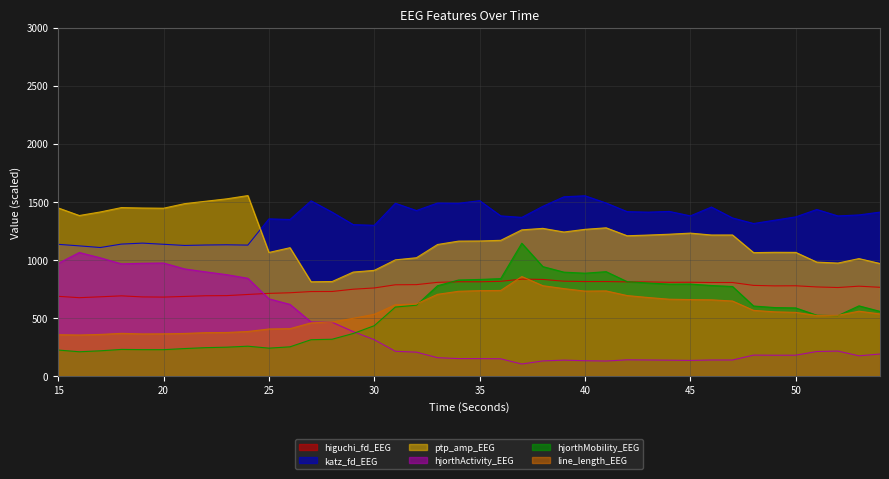

What is the value of the hjorthActivity_EEG point at the 16th from the left?

312.4